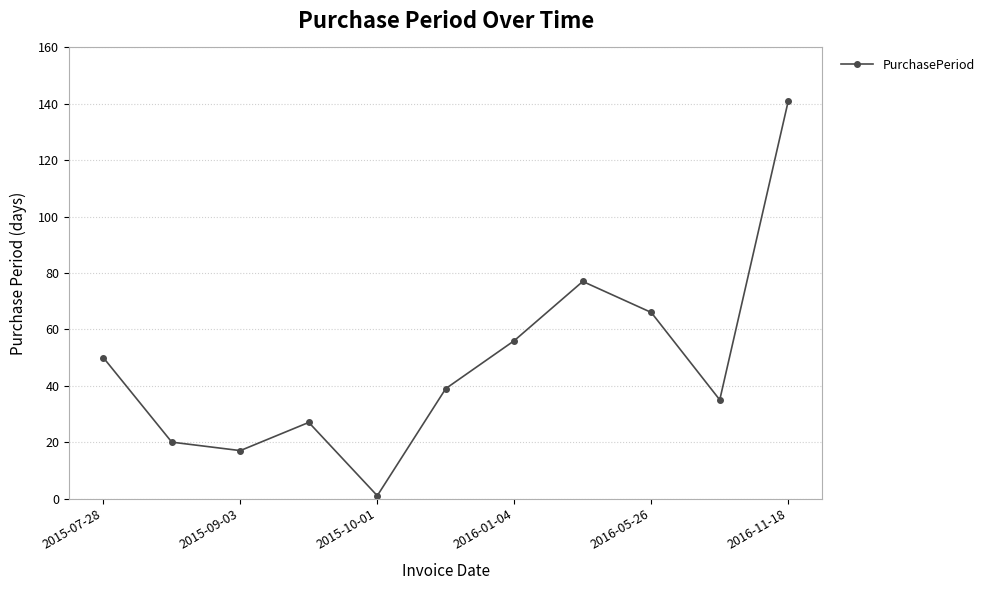

How many points are lower than both their immediate neighbors (excluding endpoints)?

3